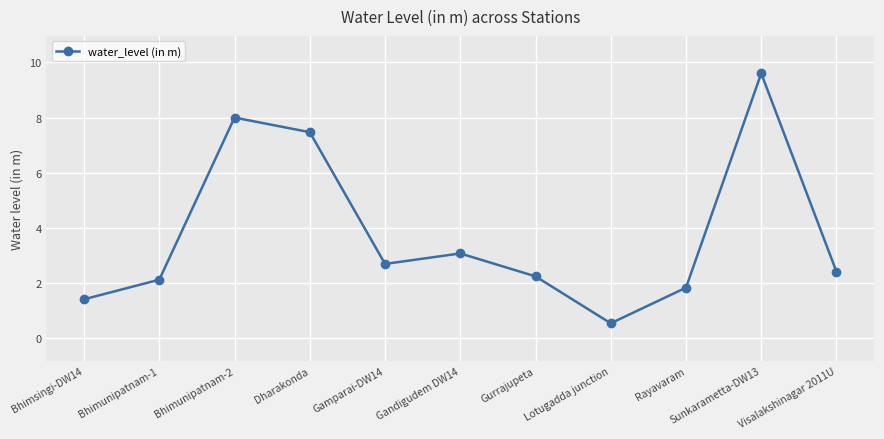

True or false: the data shows 2.5 at Bhimsingi-DW14.

False